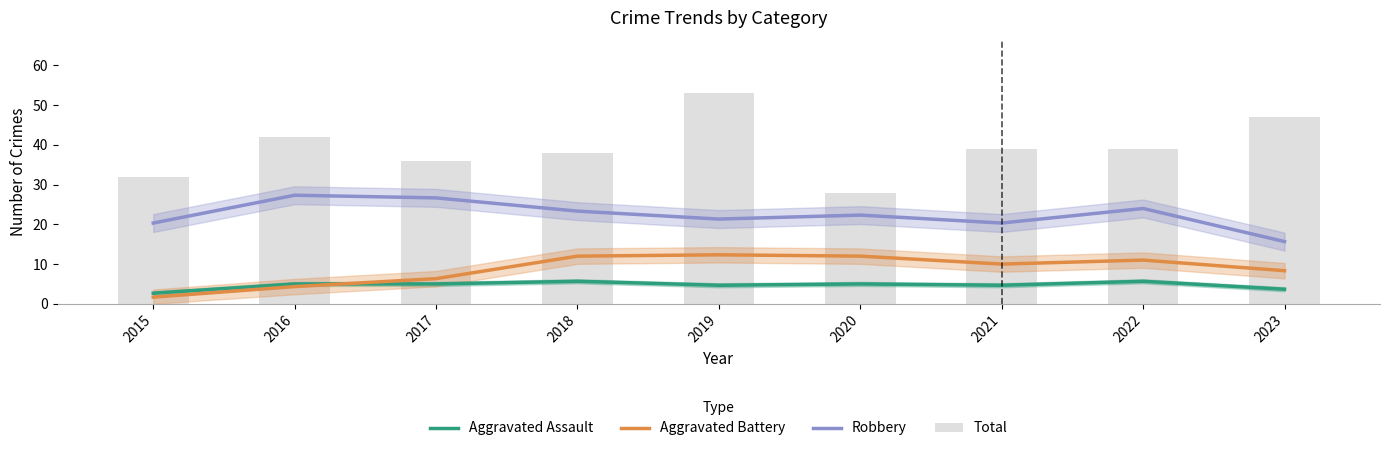

What are all the series names shown in the legend?

Aggravated Assault, Aggravated Battery, Robbery, Total